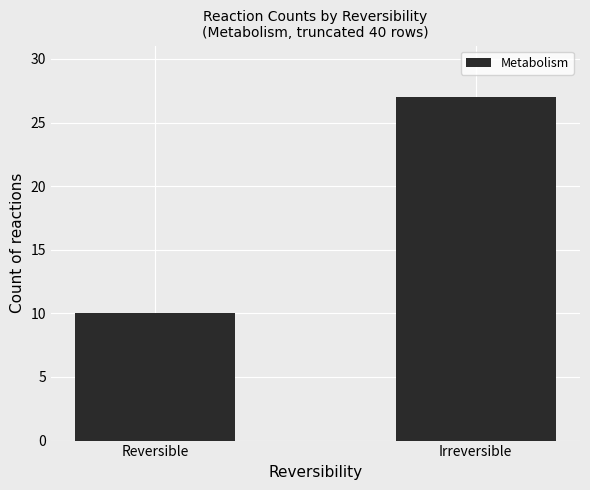

Rank the categories by value from lowest to highest.

Reversible, Irreversible